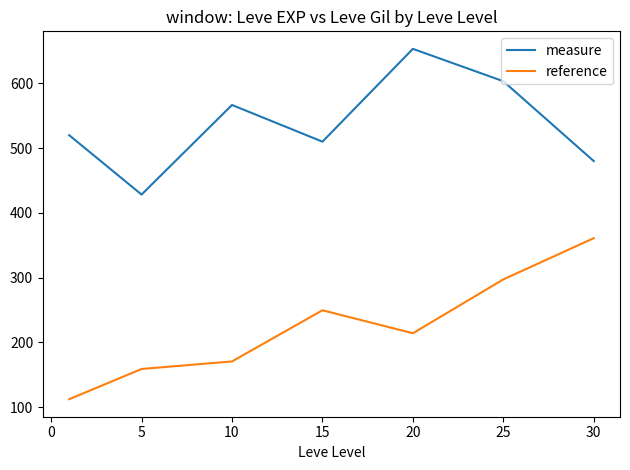

What is the minimum value for reference?

112.3